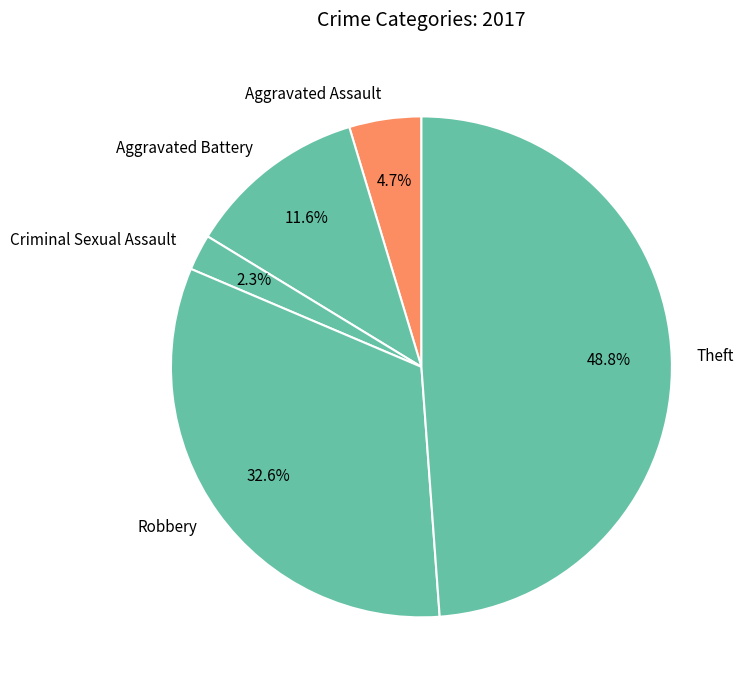

Combined, do Criminal Sexual Assault and Aggravated Battery account for over 50%?

No